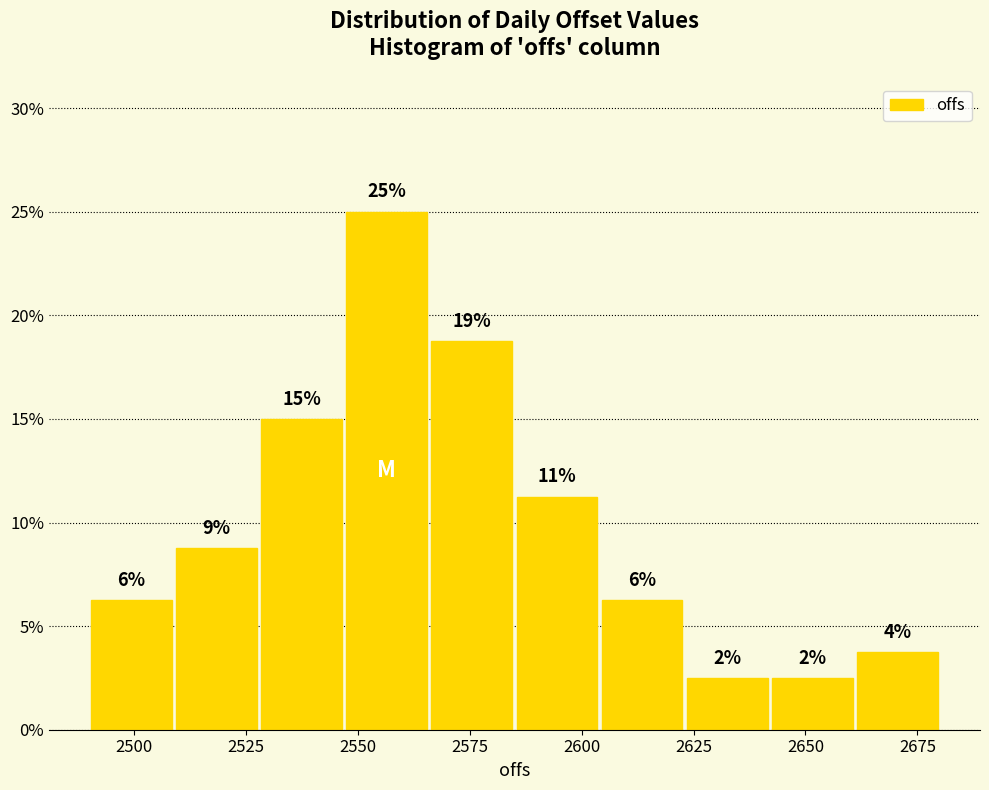

Around what value on the x-axis is the tallest bar? Give the approximate position of its centre, as read against the axis.

2555